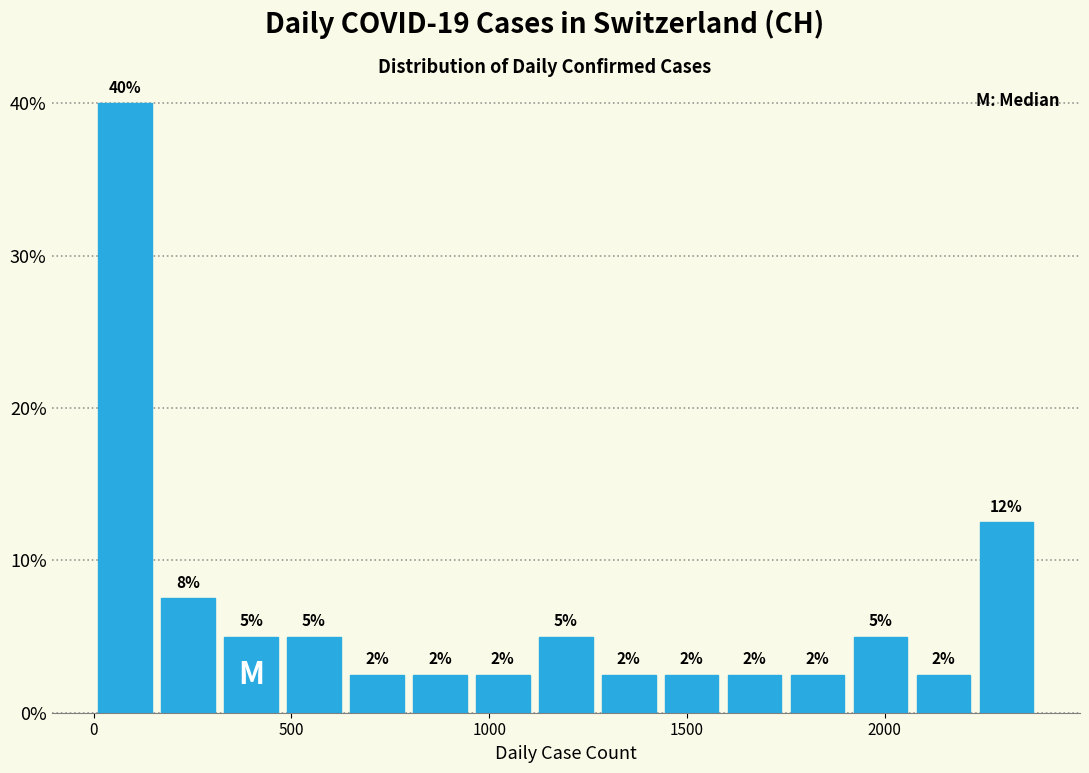

Read against the x-axis, roughly where is the centre of the tallest bar?

100